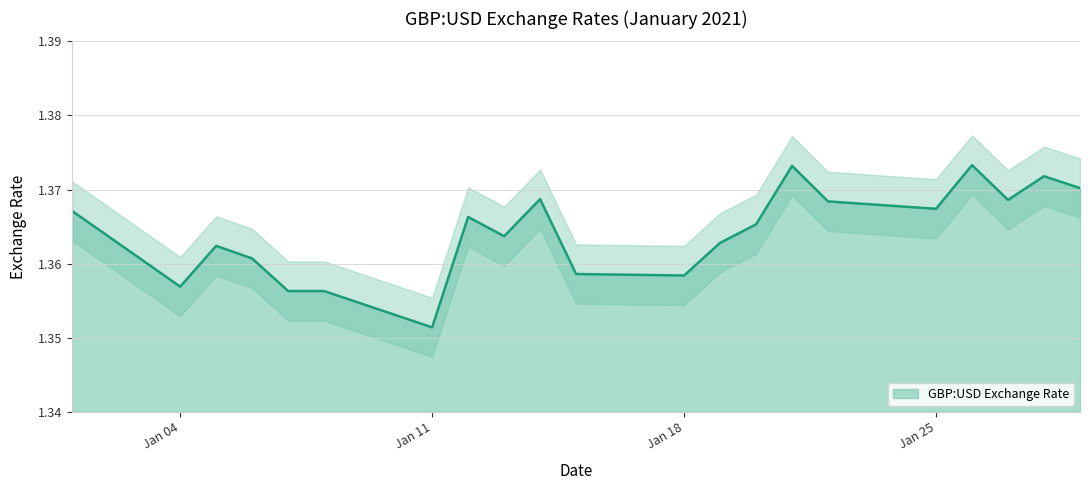

What is the sum of all values?

28.6